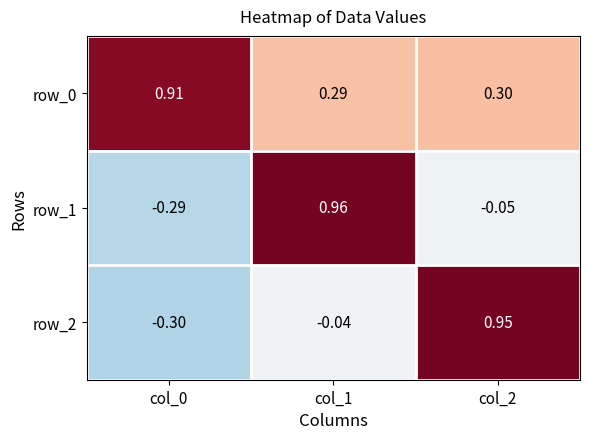

Is the value of row_1 at col_1 greater than the value of row_2 at col_2?

Yes